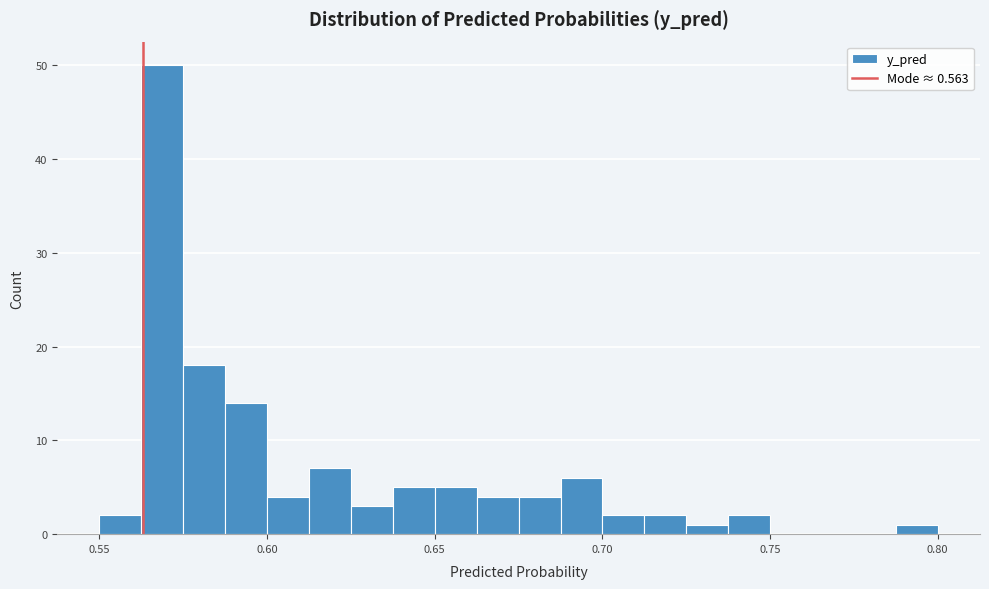

Around what value on the x-axis is the tallest bar? Give the approximate position of its centre, as read against the axis.

0.570